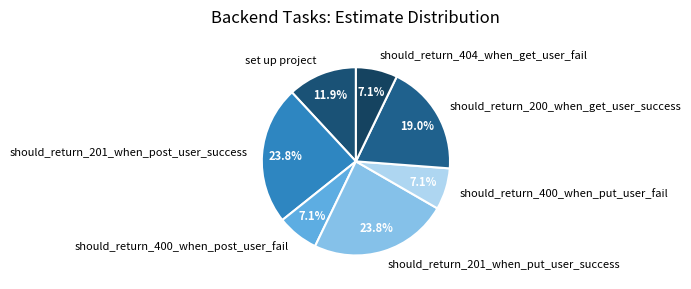

To the nearest percent, what is the average slice percentage?

14%